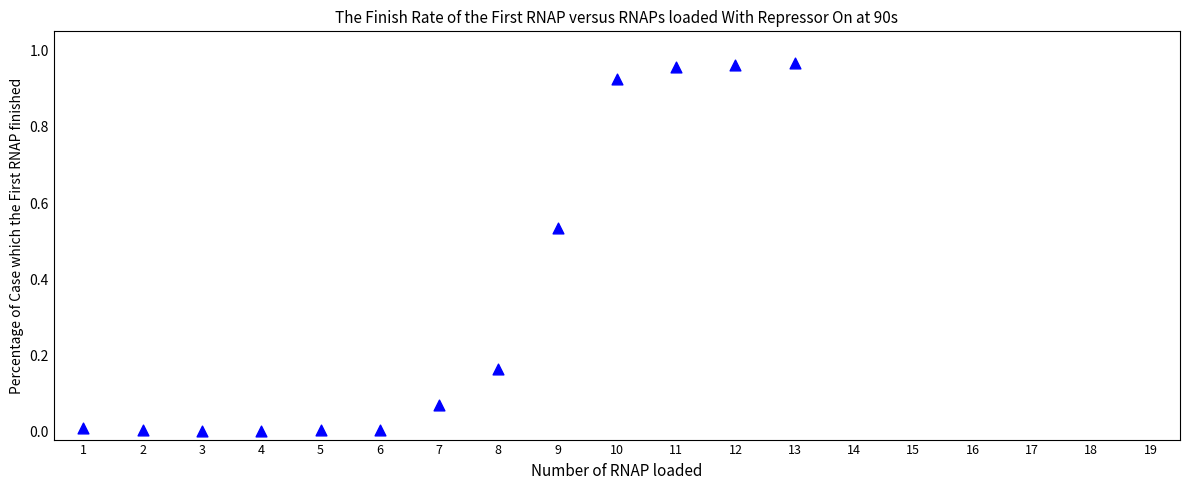

What is the range of X values (max minus min)?

12.0